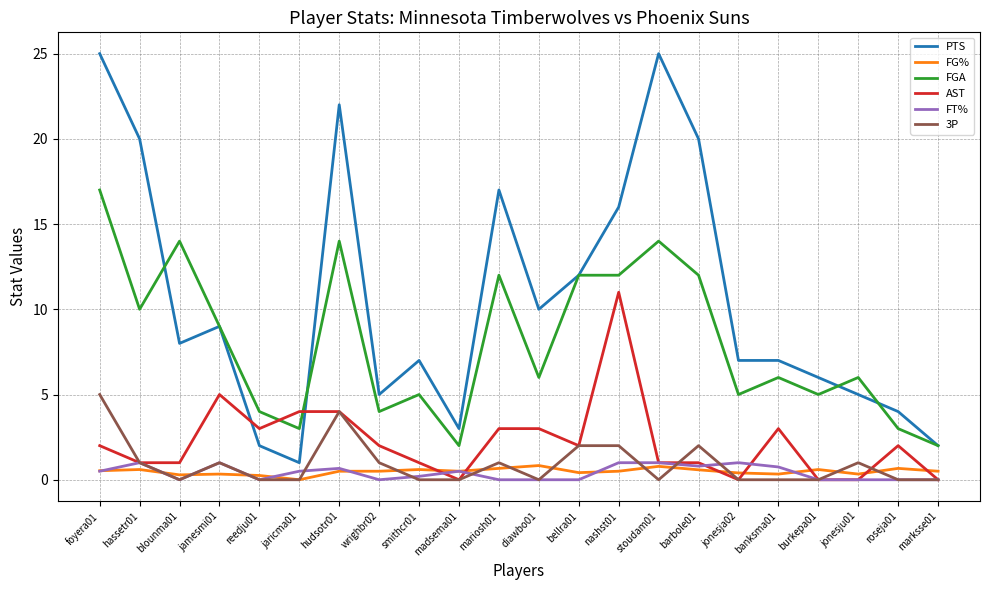

What is the sum of the 3P values at smithcr01 and foyera01?

5.0